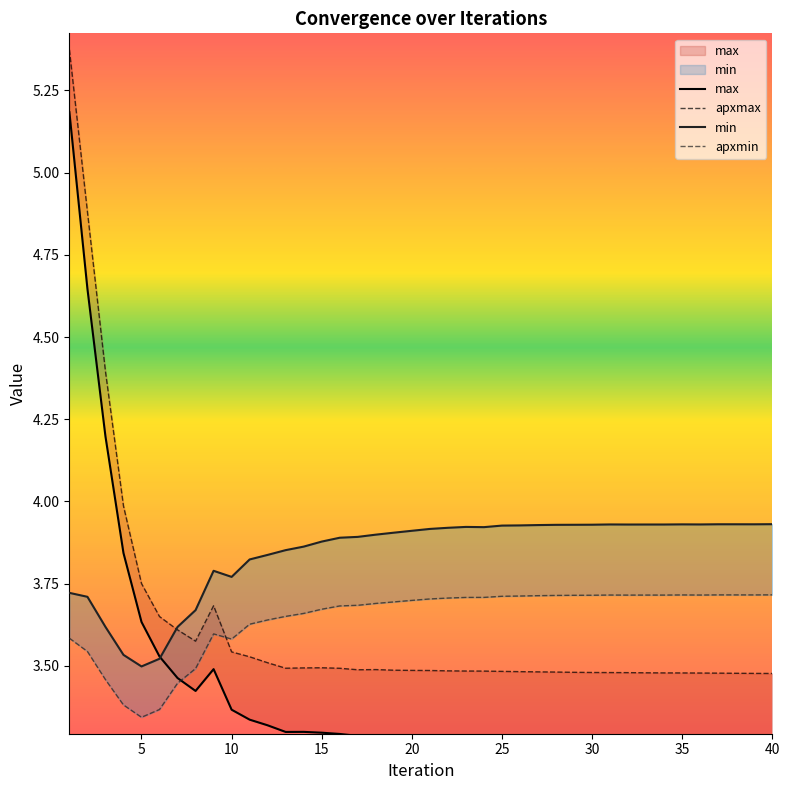

True or false: apxmax and max intersect in this chart.

False